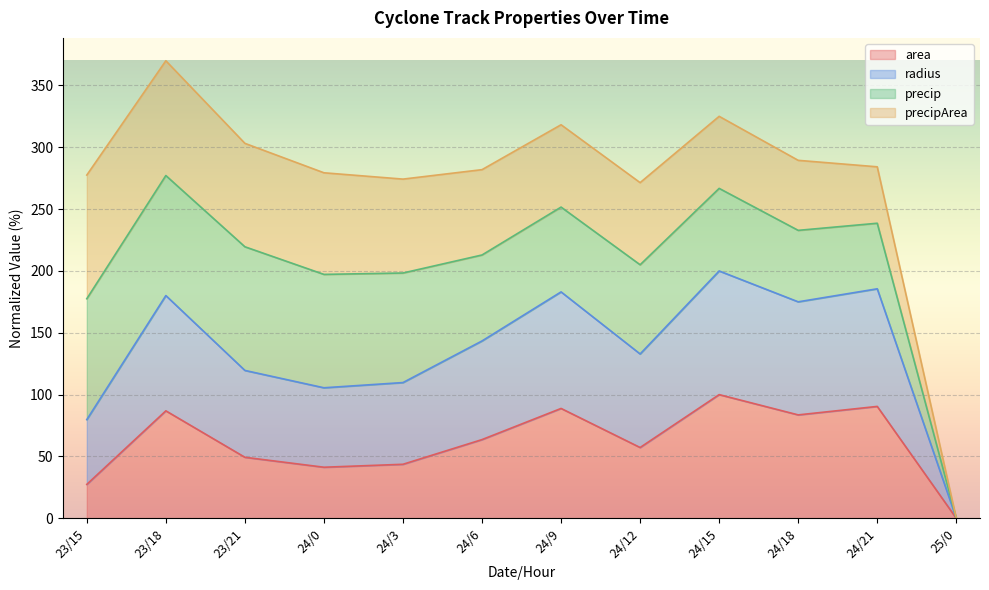

Which has a higher value, 24/18 or 25/0?

24/18